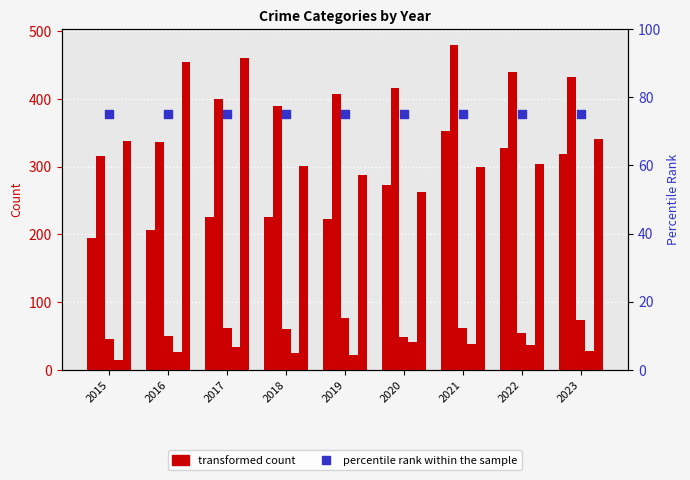

Which series reaches the maximum Y coordinate?

Aggravated Battery